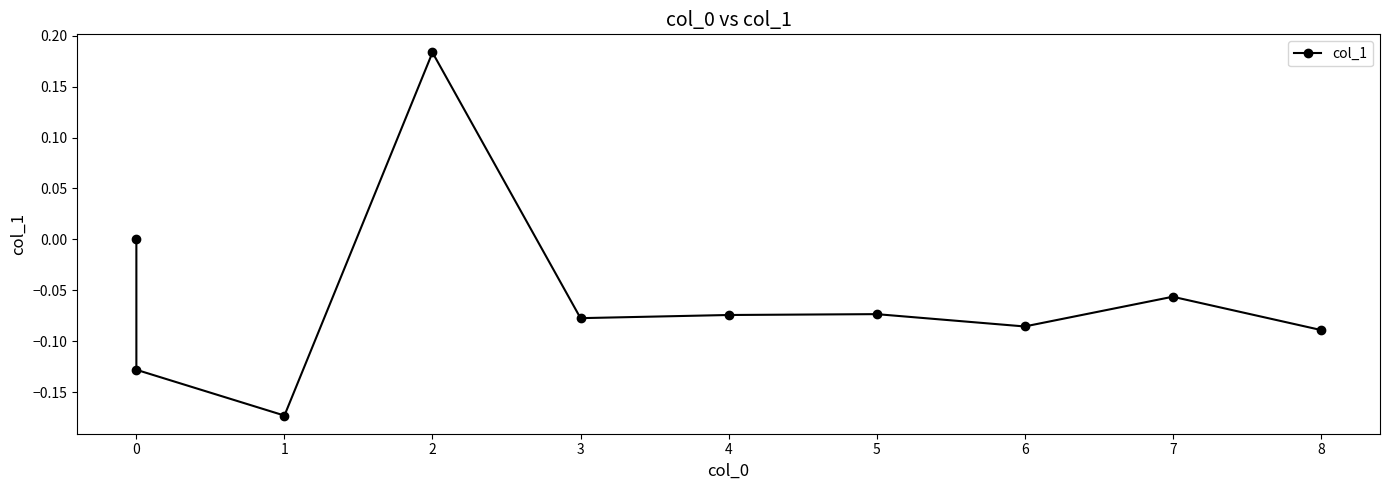

What is the sum of all values?

-0.6